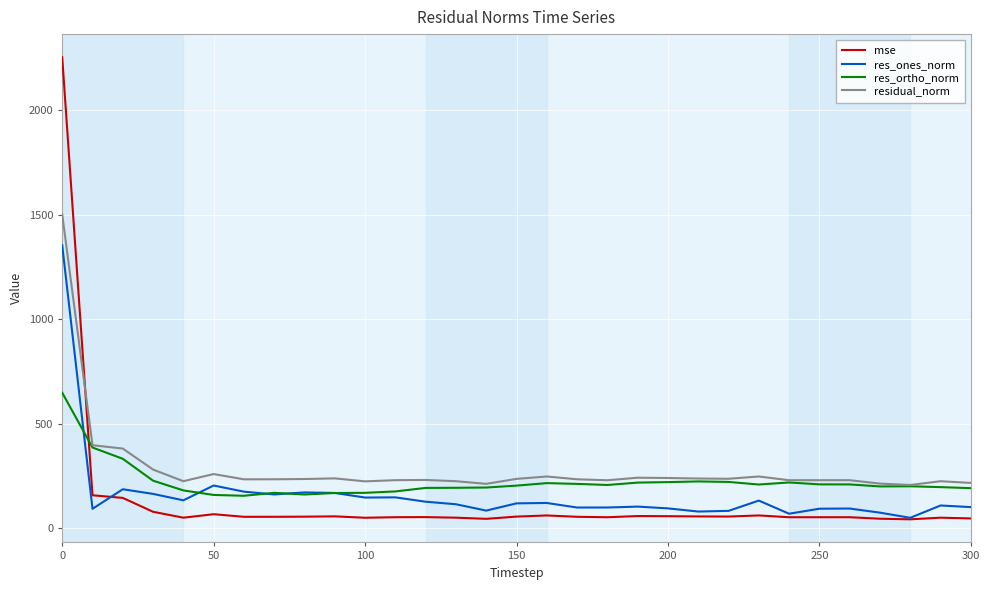

Which series has the largest range (max minus min)?

mse